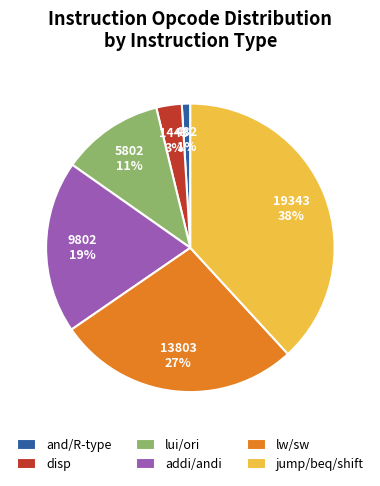

How many segments does this pie chart have?

6